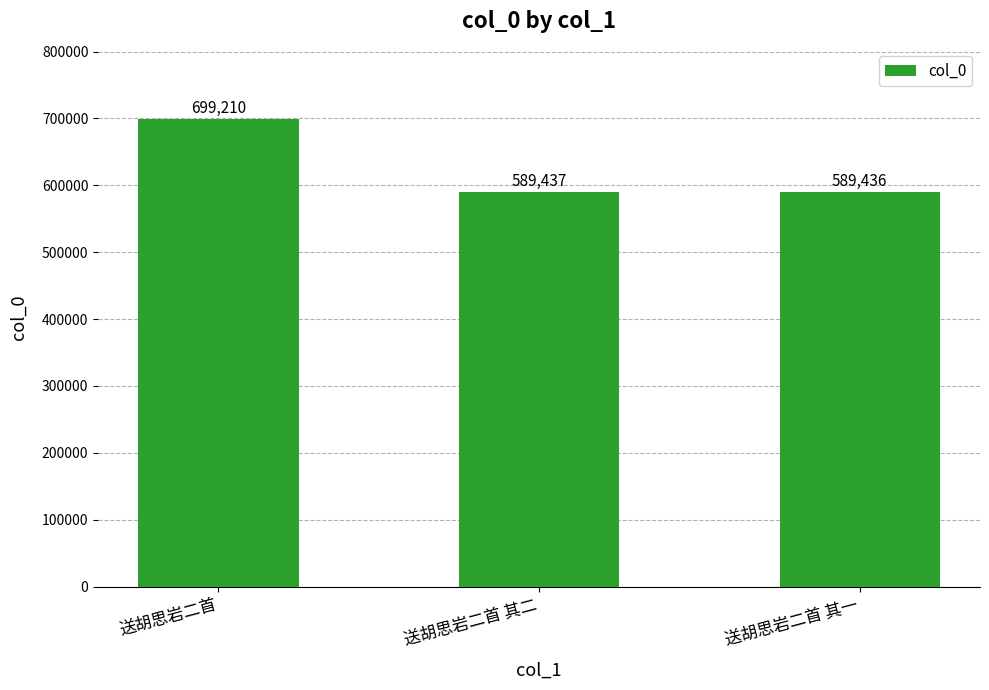

True or false: the data shows 1020272 at 送胡思岩二首 其二.

False